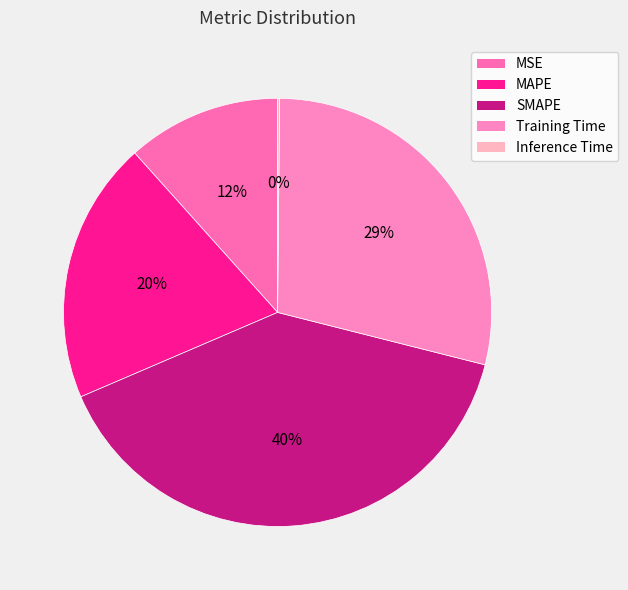

What is the smallest slice in the pie chart?

Inference Time